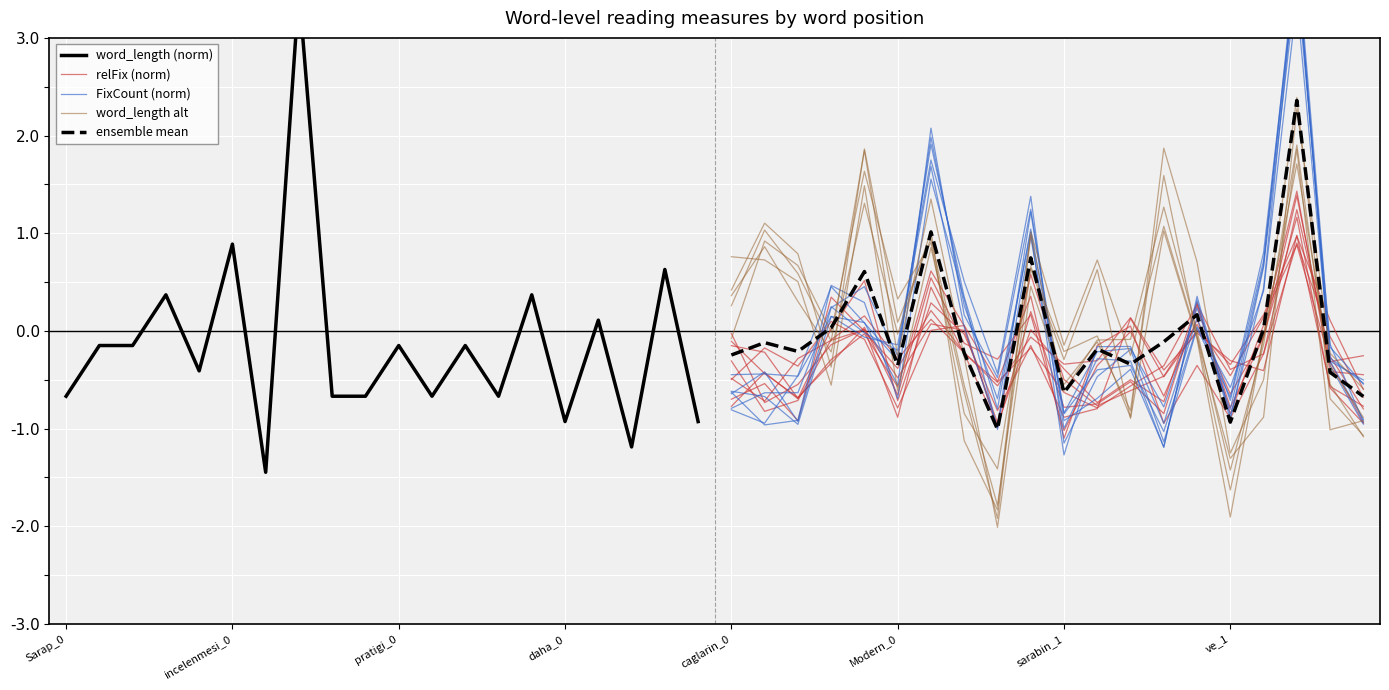

Which series has the largest range (max minus min)?

word_length (norm)